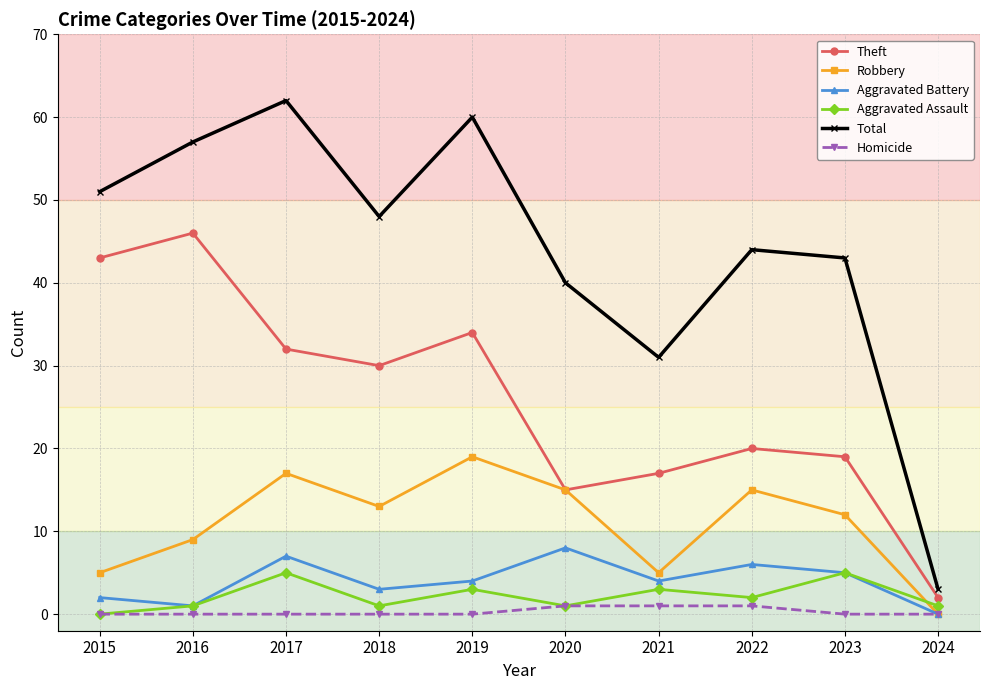

Is the value of Robbery at 2021 greater than the value of Total at 2016?

No